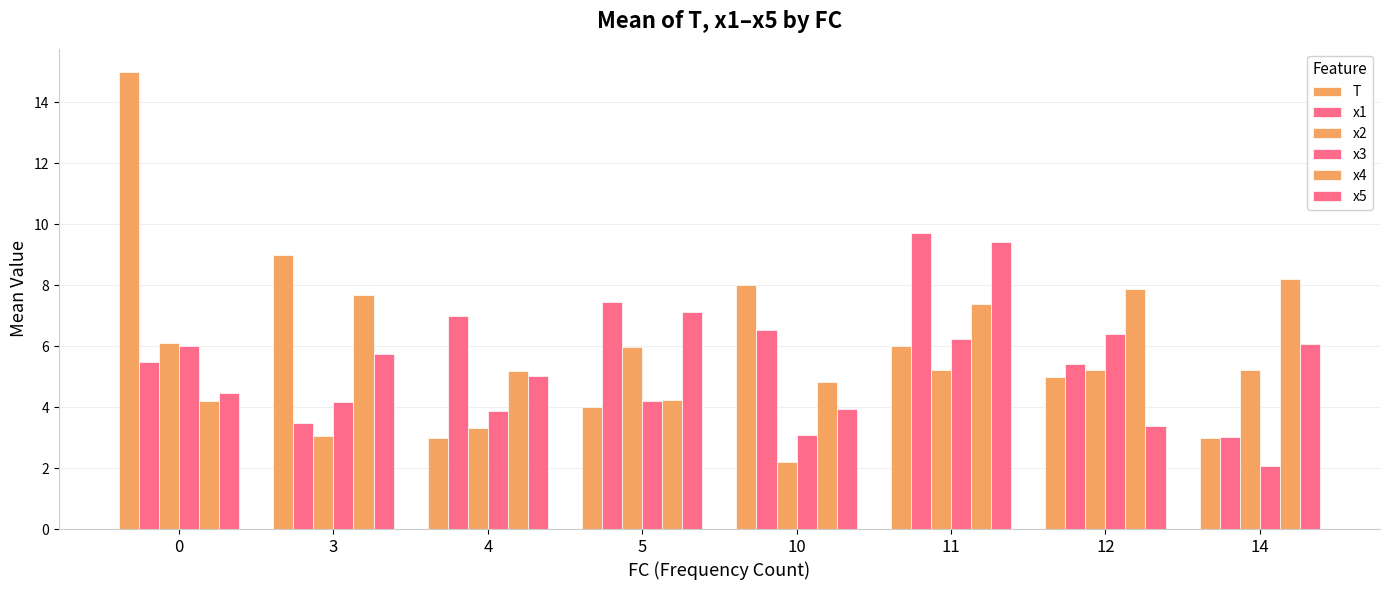

Where does the x4 series first go above 7?

3